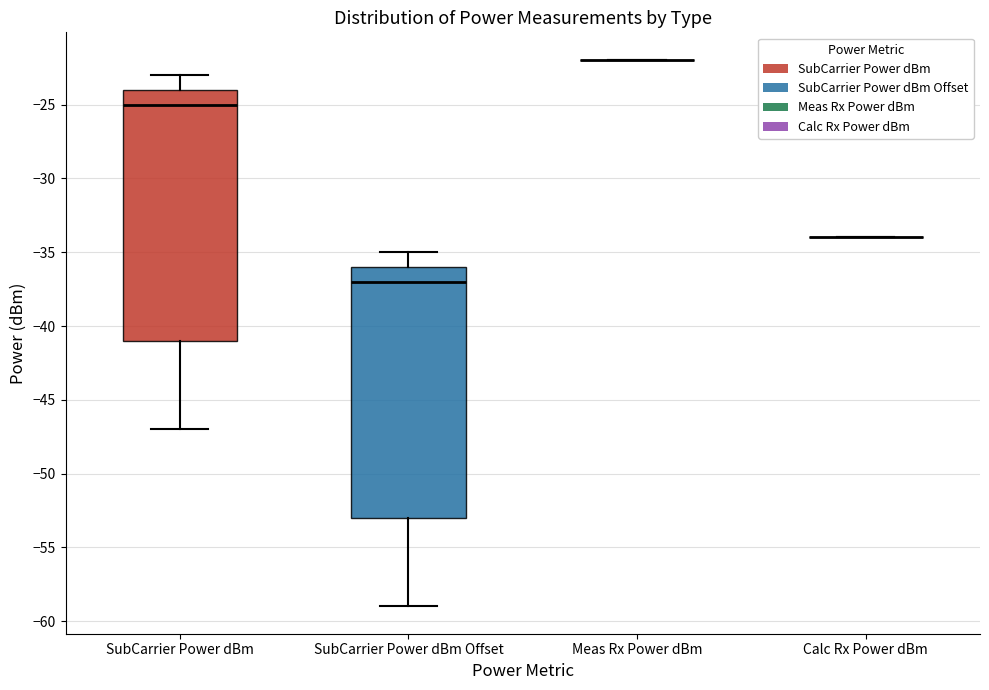

Reading left to right, read every box against the y-axis: the position of its median line, the range the box covers, and the ends of its whiskers. The values are not printed on the chart, so give them approximately, as read against the axis.

SubCarrier Power dBm: median -25, box -41 to -24, whiskers -47 to -23
SubCarrier Power dBm Offset: median -37, box -53 to -36, whiskers -59 to -35
Meas Rx Power dBm: box collapsed to a line at -22, whiskers -22 to -22
Calc Rx Power dBm: box collapsed to a line at -34, whiskers -34 to -34